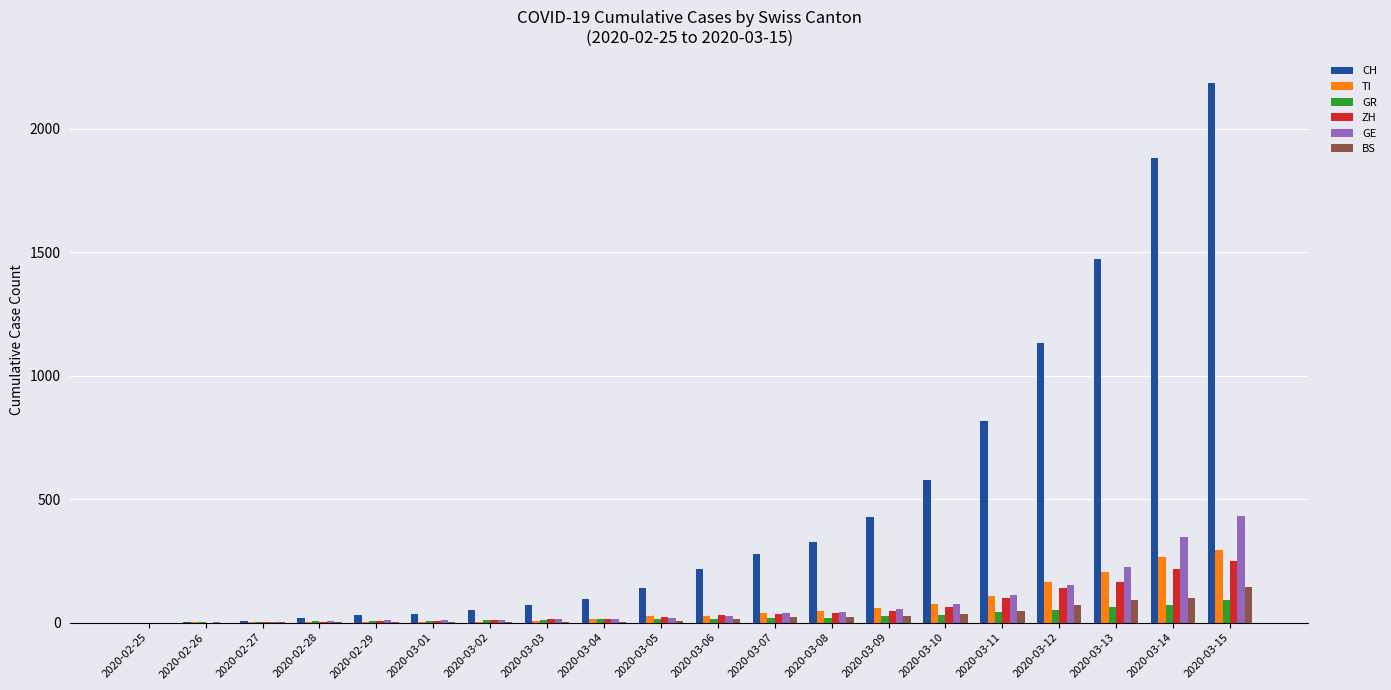

What are all the series names shown in the legend?

CH, TI, GR, ZH, GE, BS